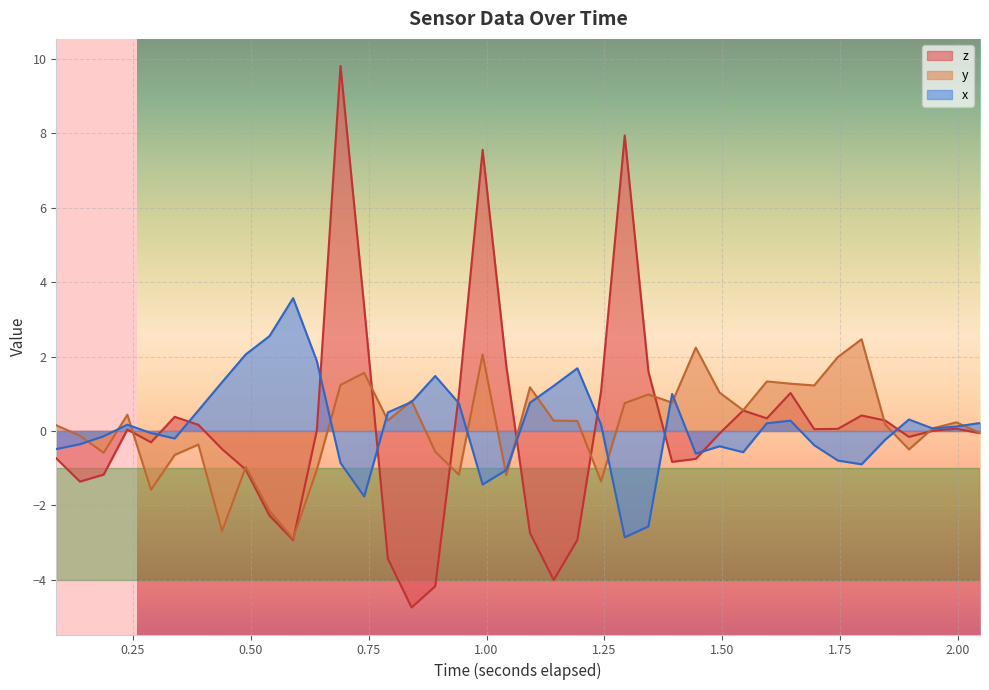

How many categories are shown in the chart?

40